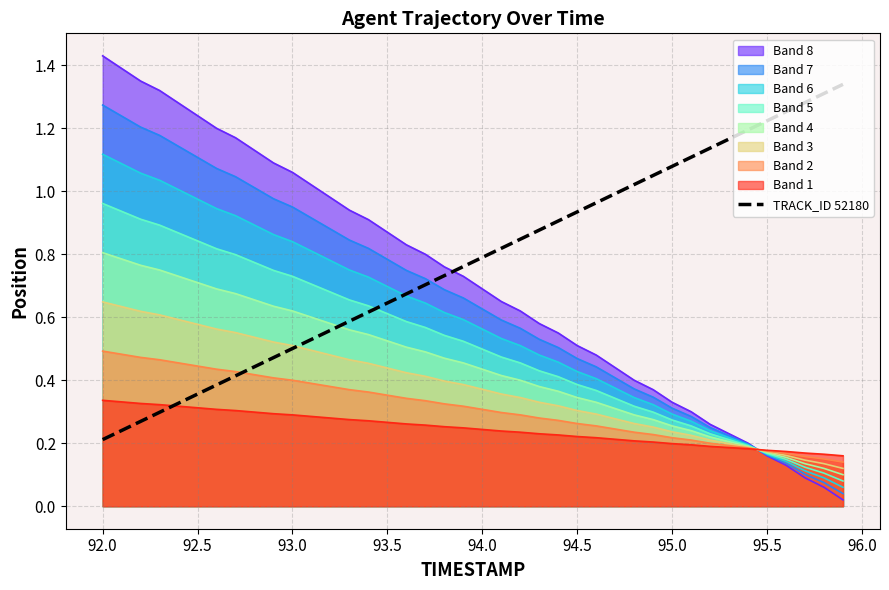

The Band 1 series shows 0.1 at 92.5. True or false?

False